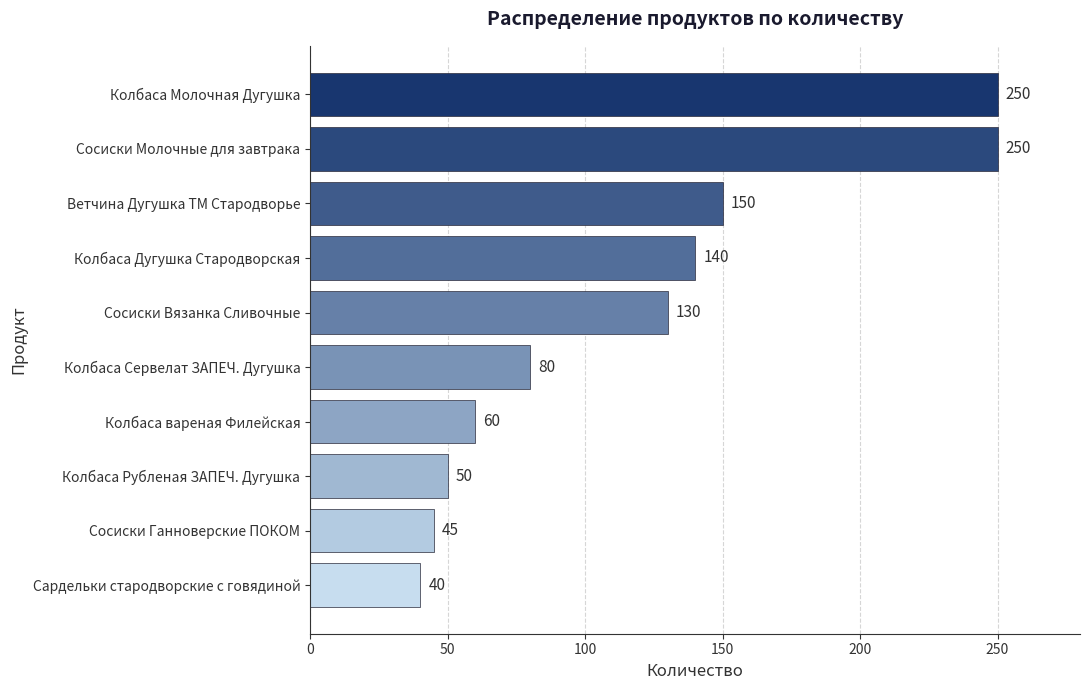

The chart shows a value of 250 at Колбаса Молочная Дугушка. True or false?

True